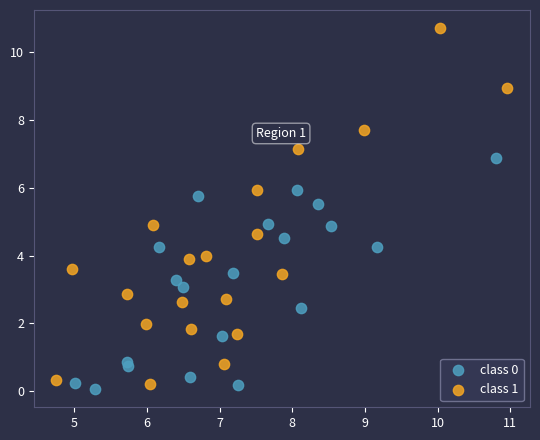

Which series contains the lowest Y value?

class 0